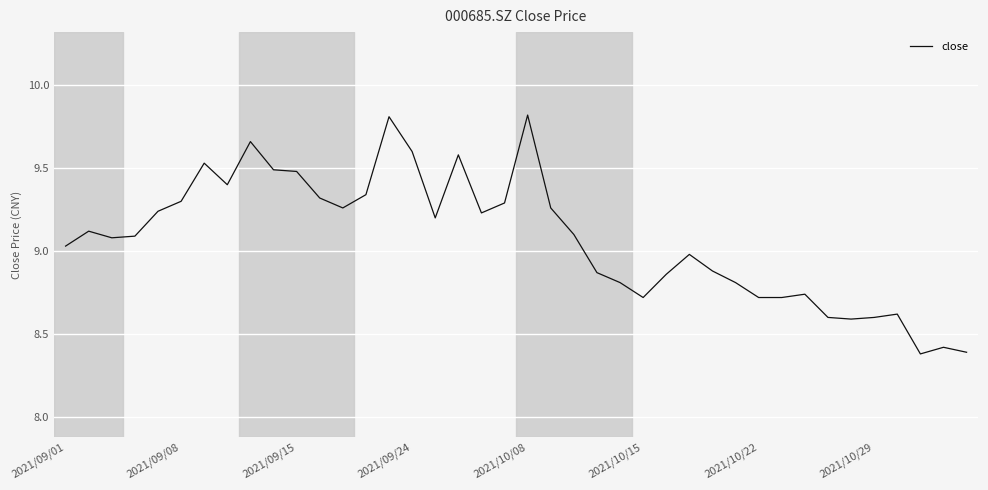

What is the sum of all values?

362.9